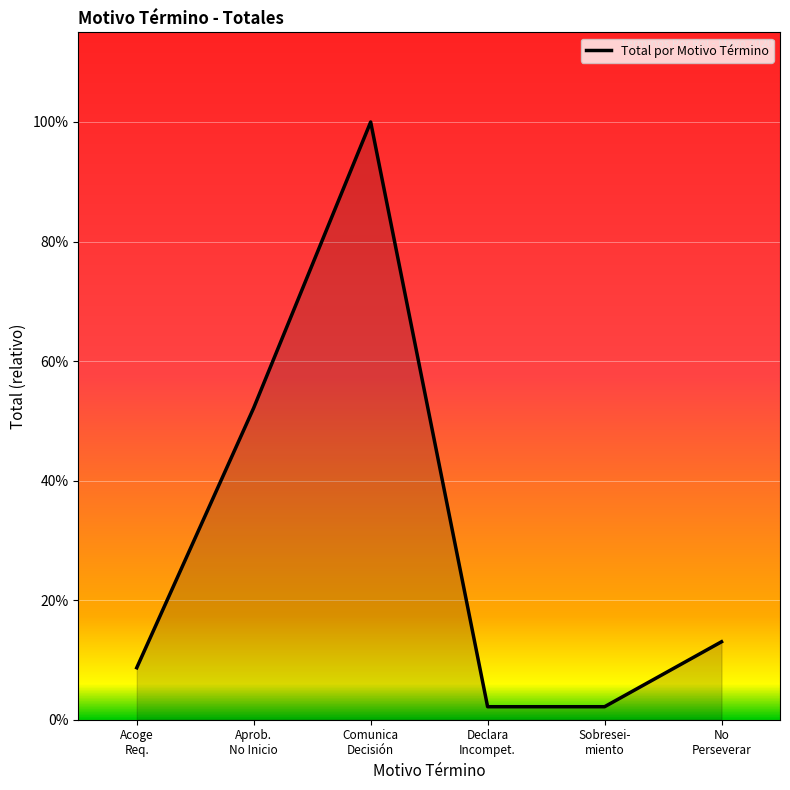

Reading right to left, list all the values displayed in this chart.

No
Perseverar=6	Sobresei-
miento=1	Declara
Incompet.=1	Comunica
Decisión=46	Aprob.
No Inicio=24	Acoge
Req.=4